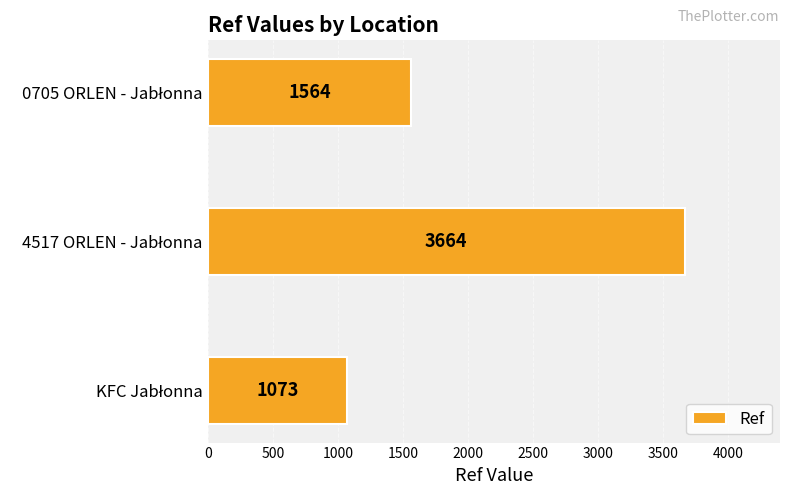

How many categories are shown in the chart?

3